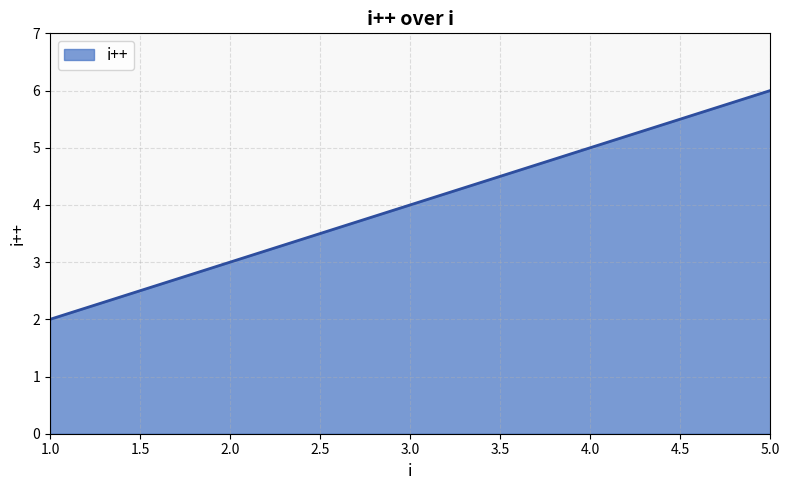

The value at 1.0 is 3. True or false?

False